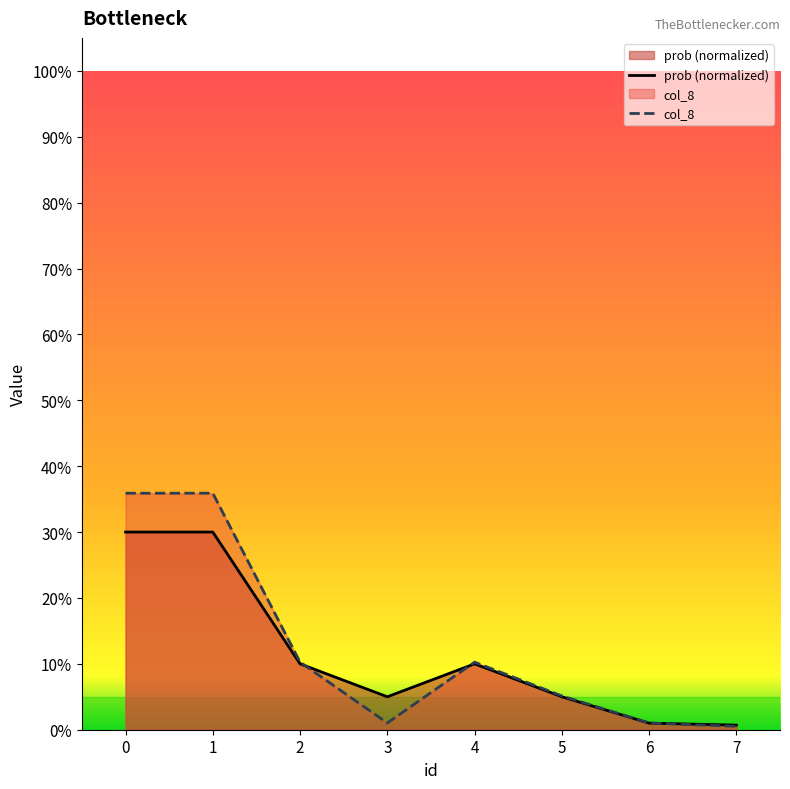

Is the value of col_8 at 7 greater than the value of prob at 3?

No